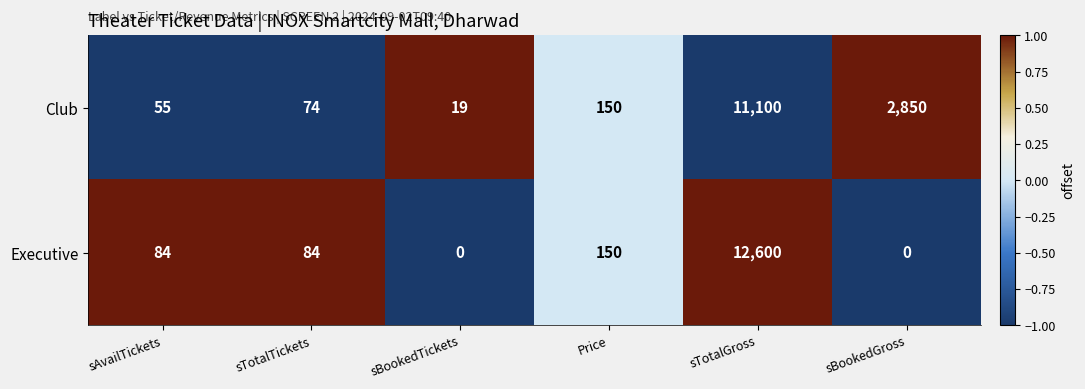

Where is Club nearest to the value 5559?

sBookedGross